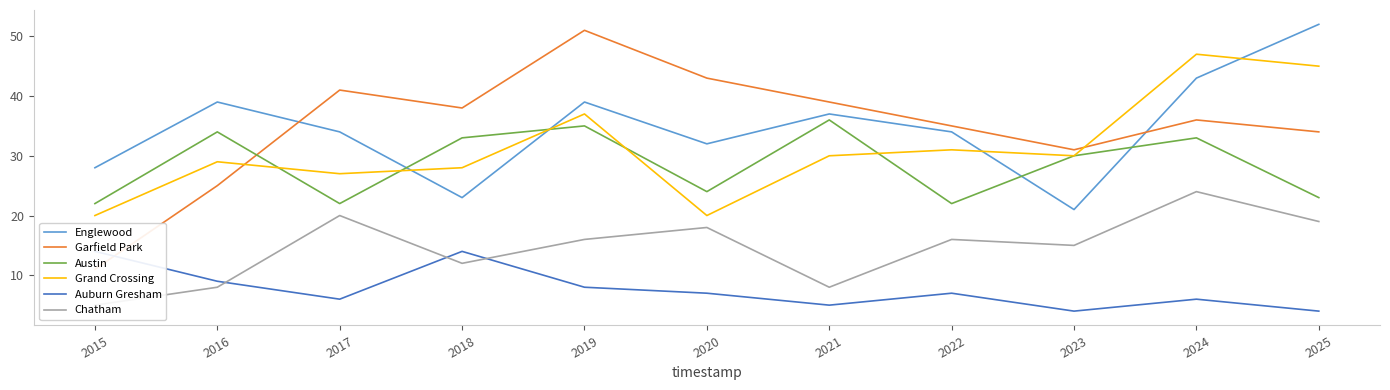

At which category is the sum across all series the highest?

2024